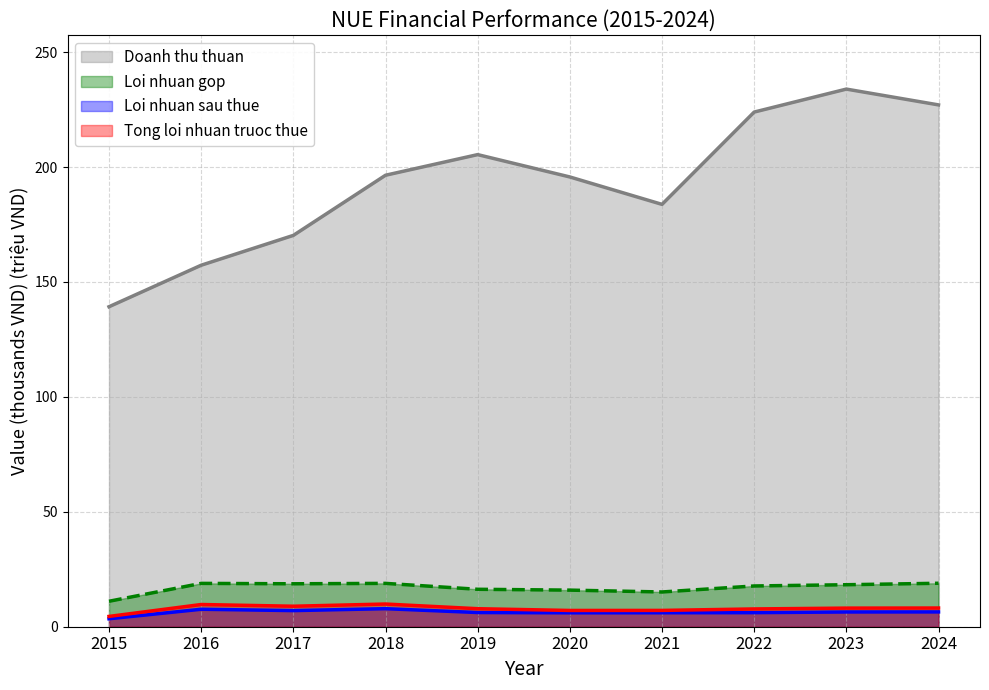

What is the sum of the Loi nhuan gop values at 2016 and 2022?

36.6